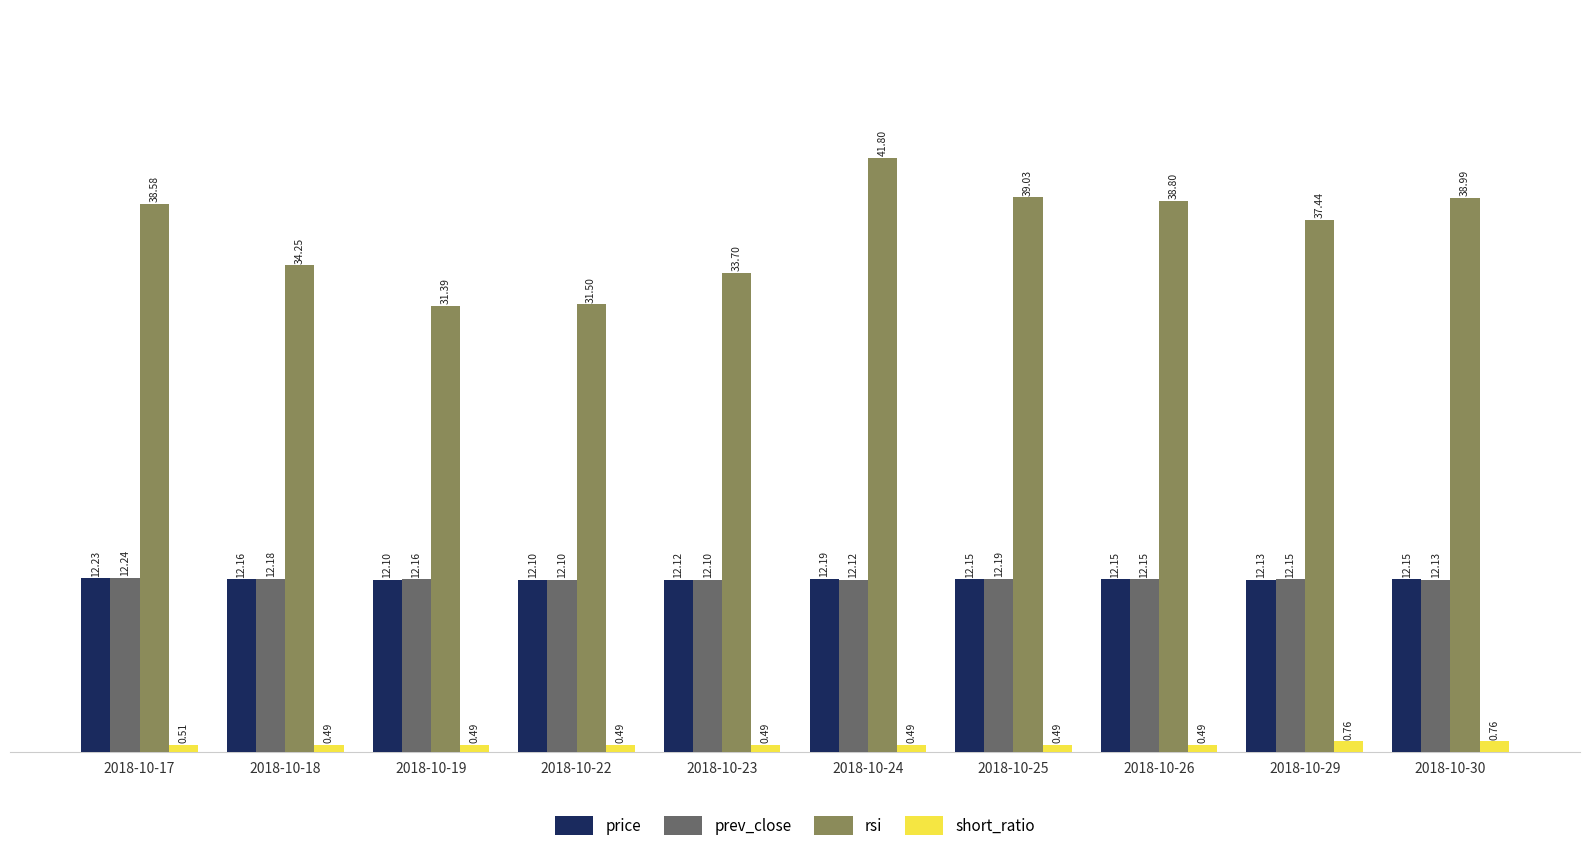

What is the approximate value of prev_close at 2018-10-17?

12.2